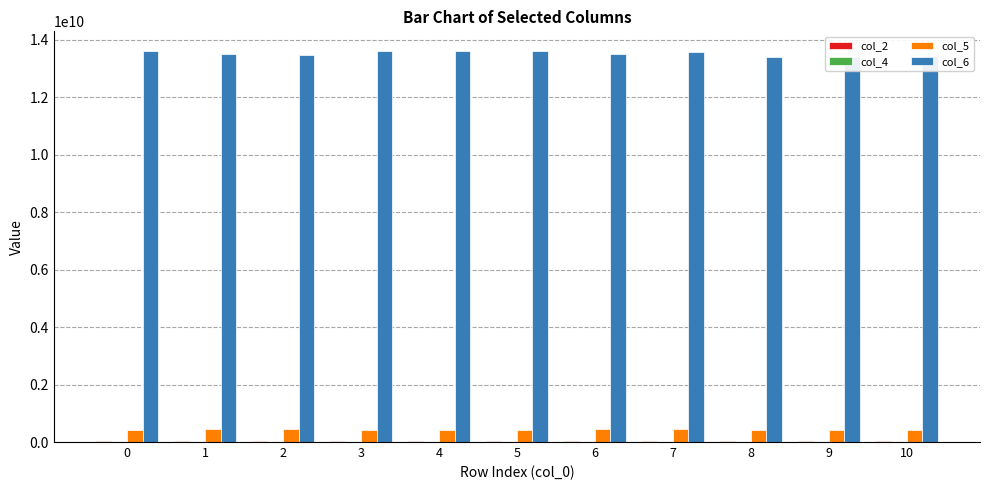

At which label does col_5 first exceed 434339583?

1